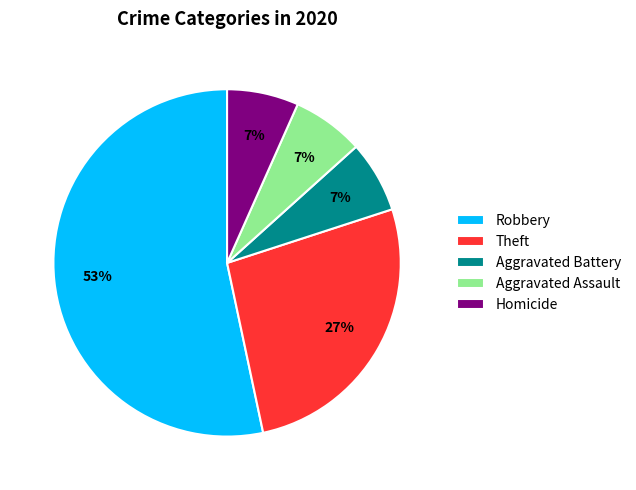

What is the largest slice in the pie chart?

Robbery